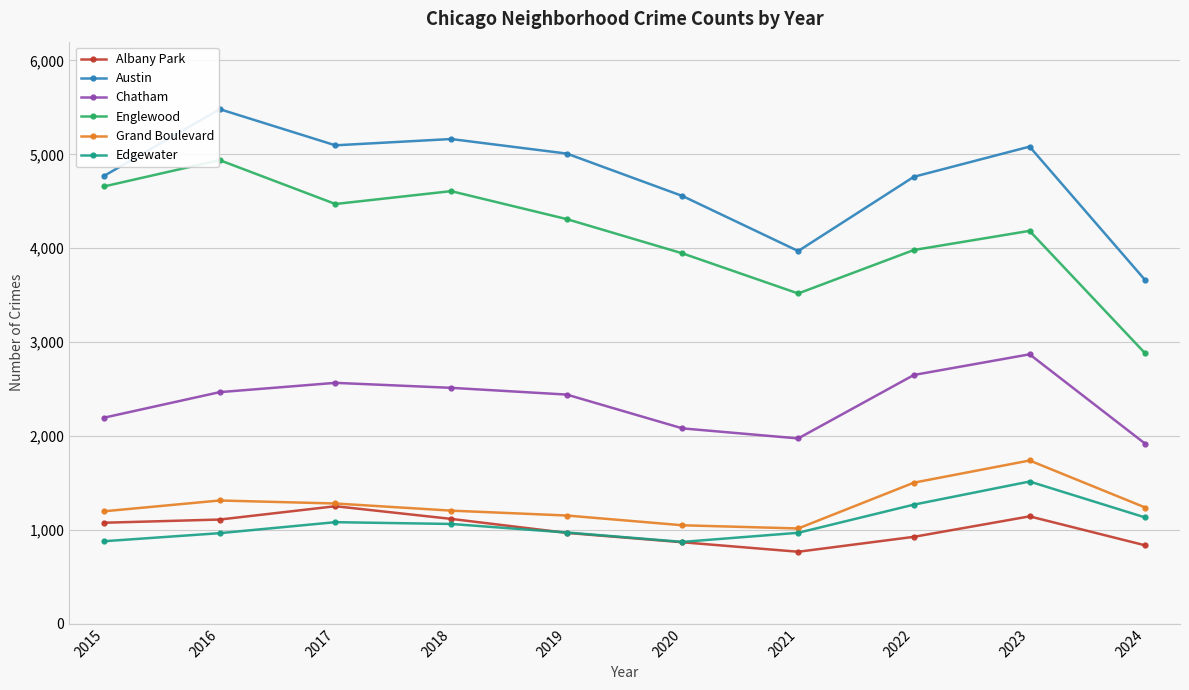

True or false: Austin and Englewood cross at least once.

False